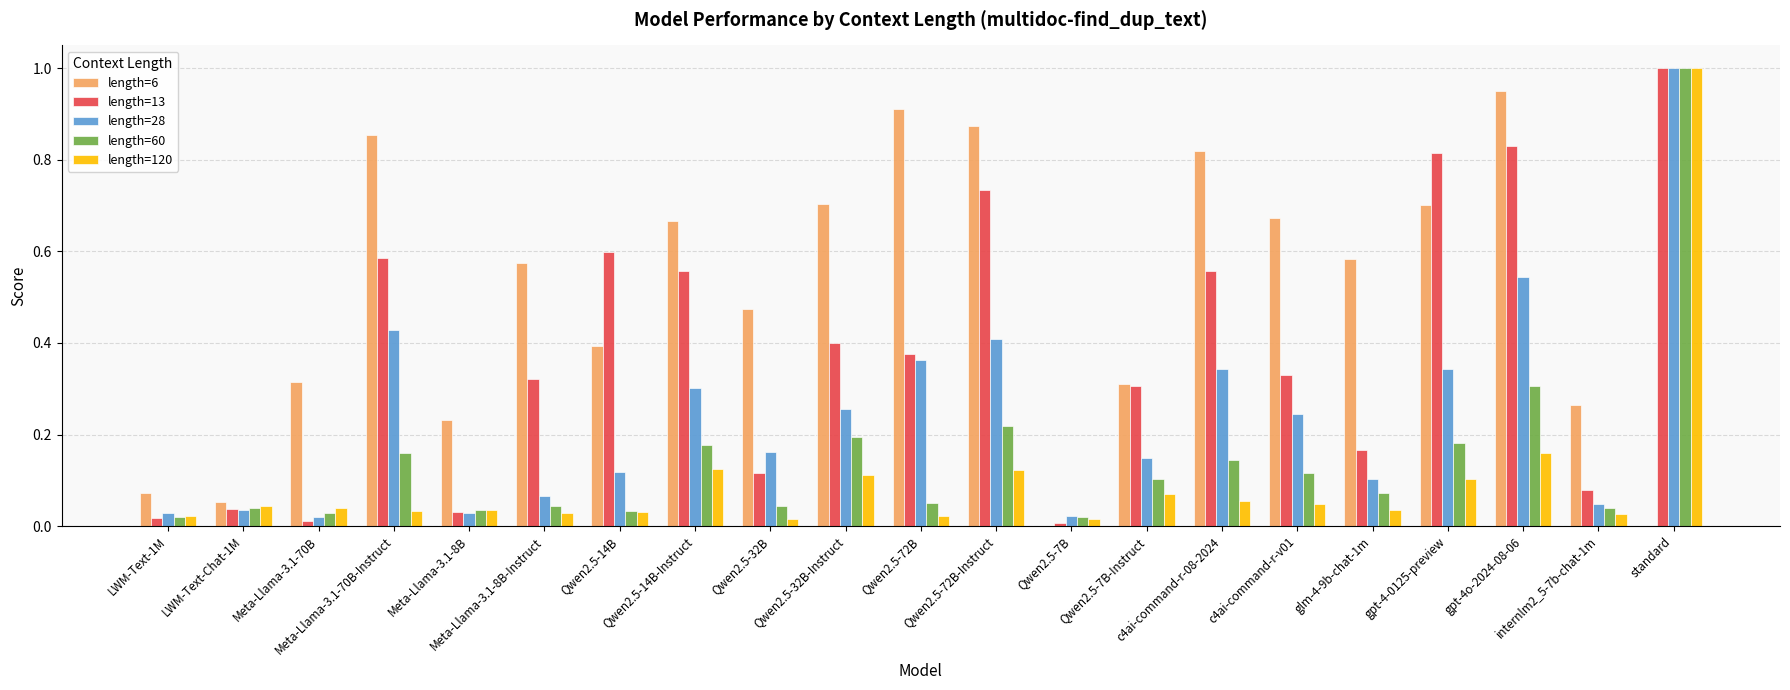

Between Qwen2.5-32B and gpt-4-0125-preview, which series saw the biggest shift?

length=13